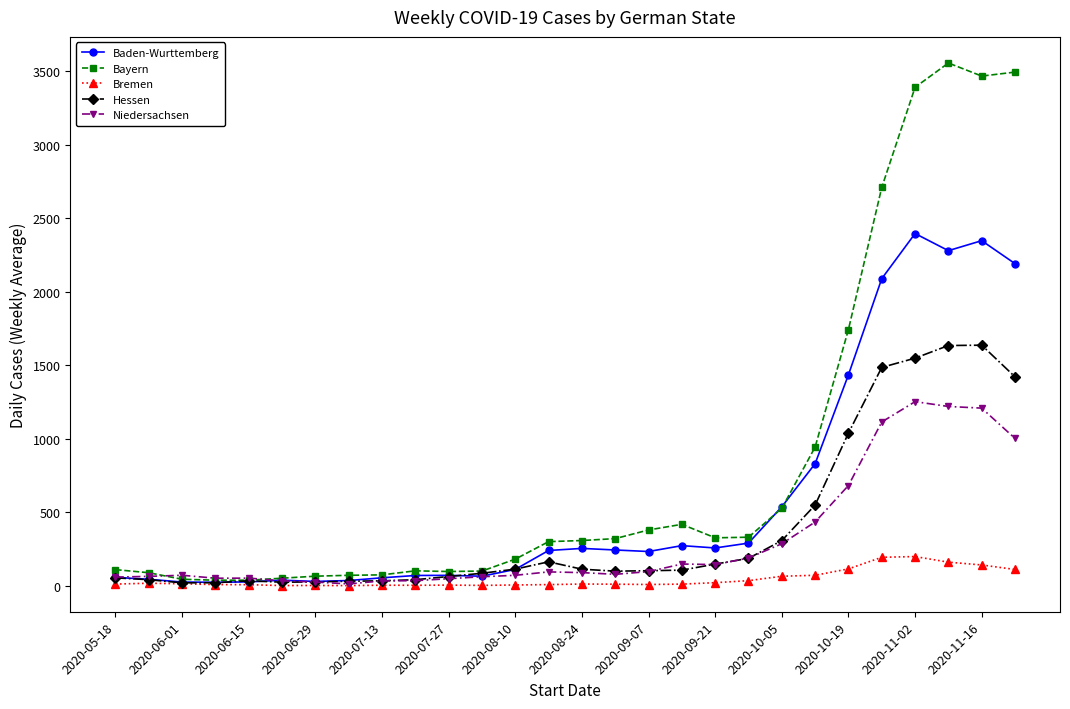

What are all the series names shown in the legend?

Baden-Wurttemberg, Bayern, Bremen, Hessen, Niedersachsen